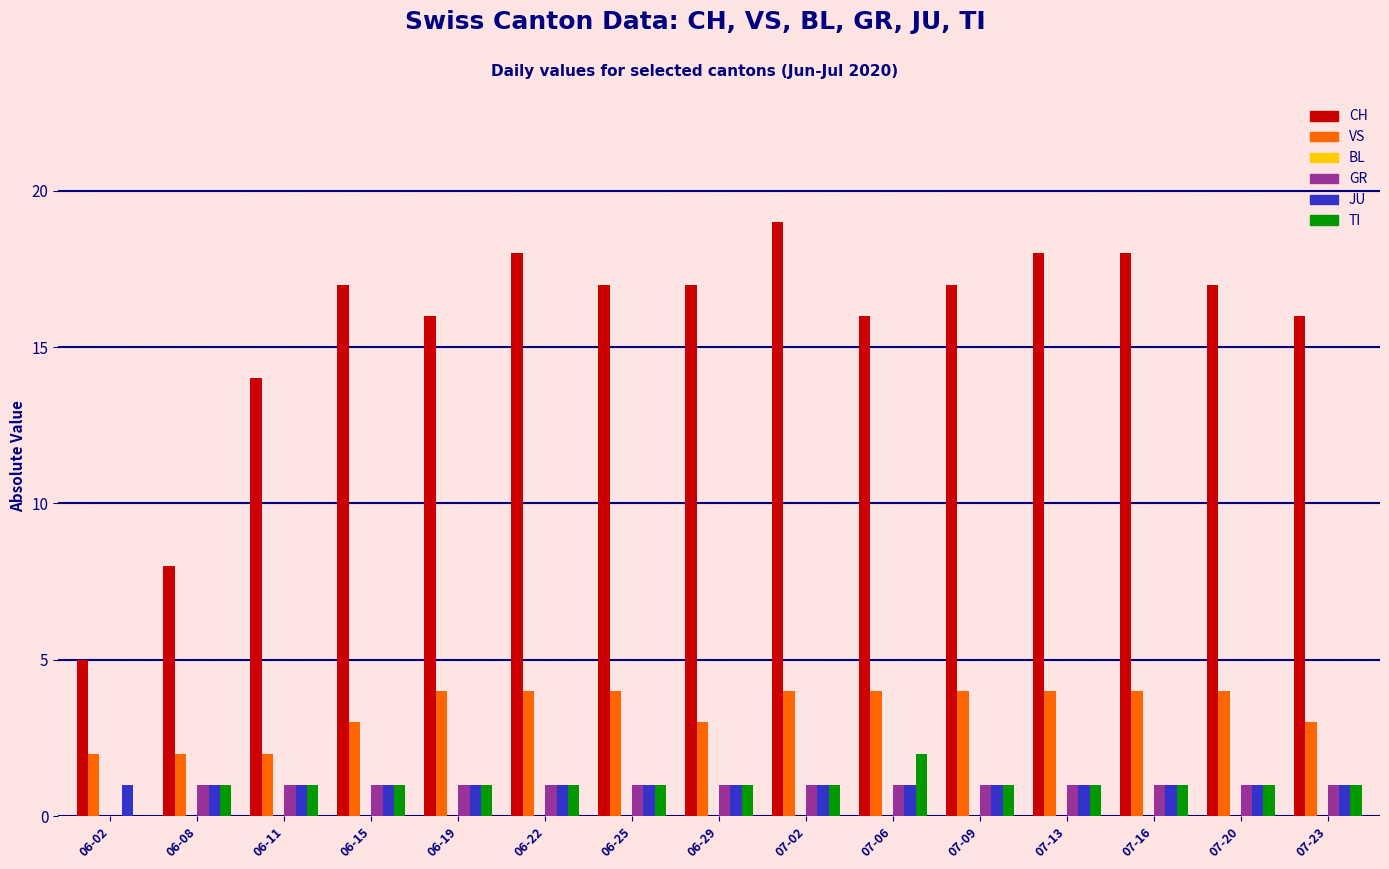

How many distinct data groups are displayed?

5